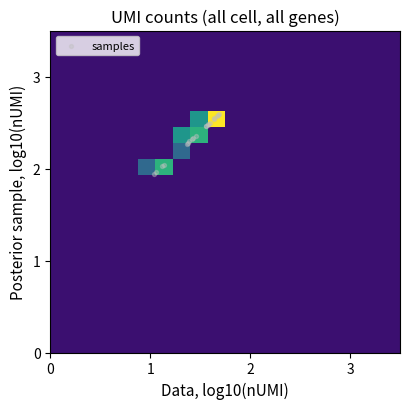

Reading left to right, list all the values displayed in this chart.

row_0: 0=0.0	1=0.0	2=0.0	3=0.0	4=0.0	5=0.0	6=0.0	7=0.0	8=0.0	9=0.0	10=0.0	11=0.0	12=0.0	13=0.0	14=0.0	15=0.0	16=0.0	17=0.0	18=0.0	19=0.0
row_1: 0=0.0	1=0.0	2=0.0	3=0.0	4=0.0	5=0.0	6=0.0	7=0.0	8=0.0	9=0.0	10=0.0	11=0.0	12=0.0	13=0.0	14=0.0	15=0.0	16=0.0	17=0.0	18=0.0	19=0.0
row_2: 0=0.0	1=0.0	2=0.0	3=0.0	4=0.0	5=0.0	6=0.0	7=0.0	8=0.0	9=0.0	10=0.0	11=0.0	12=0.0	13=0.0	14=0.0	15=0.0	16=0.0	17=0.0	18=0.0	19=0.0
row_3: 0=0.0	1=0.0	2=0.0	3=0.0	4=0.0	5=0.0	6=0.0	7=0.0	8=0.0	9=0.0	10=0.0	11=0.0	12=0.0	13=0.0	14=0.0	15=0.0	16=0.0	17=0.0	18=0.0	19=0.0
row_4: 0=0.0	1=0.0	2=0.0	3=0.0	4=0.0	5=0.0	6=0.0	7=0.0	8=0.0	9=0.0	10=0.0	11=0.0	12=0.0	13=0.0	14=0.0	15=0.0	16=0.0	17=0.0	18=0.0	19=0.0
row_5: 0=0.0	1=0.0	2=0.0	3=0.0	4=0.0	5=0.0	6=0.0	7=0.0	8=0.0	9=0.0	10=0.0	11=0.0	12=0.0	13=0.0	14=0.0	15=0.0	16=0.0	17=0.0	18=0.0	19=0.0
row_6: 0=0.0	1=0.0	2=0.0	3=0.0	4=0.0	5=0.0	6=0.0	7=0.0	8=0.0	9=0.0	10=0.0	11=0.0	12=0.0	13=0.0	14=0.0	15=0.0	16=0.0	17=0.0	18=0.0	19=0.0
row_7: 0=0.0	1=0.0	2=0.0	3=0.0	4=0.0	5=0.0	6=0.0	7=0.0	8=0.0	9=0.0	10=0.0	11=0.0	12=0.0	13=0.0	14=0.0	15=0.0	16=0.0	17=0.0	18=0.0	19=0.0
row_8: 0=0.0	1=0.0	2=0.0	3=0.0	4=0.0	5=0.0	6=0.0	7=0.0	8=0.0	9=0.0	10=0.0	11=0.0	12=0.0	13=0.0	14=0.0	15=0.0	16=0.0	17=0.0	18=0.0	19=0.0
row_9: 0=0.0	1=0.0	2=0.0	3=0.0	4=0.0	5=0.0	6=0.0	7=0.0	8=0.0	9=0.0	10=0.0	11=0.0	12=0.0	13=0.0	14=0.0	15=0.0	16=0.0	17=0.0	18=0.0	19=0.0
row_10: 0=0.0	1=0.0	2=0.0	3=0.0	4=0.0	5=0.0	6=0.0	7=0.0	8=0.0	9=0.0	10=0.0	11=0.0	12=0.0	13=0.0	14=0.0	15=0.0	16=0.0	17=0.0	18=0.0	19=0.0
row_11: 0=0.0	1=0.0	2=0.0	3=0.0	4=0.0	5=1.0	6=3.0	7=0.0	8=0.0	9=0.0	10=0.0	11=0.0	12=0.0	13=0.0	14=0.0	15=0.0	16=0.0	17=0.0	18=0.0	19=0.0
row_12: 0=0.0	1=0.0	2=0.0	3=0.0	4=0.0	5=0.0	6=0.0	7=1.0	8=0.0	9=0.0	10=0.0	11=0.0	12=0.0	13=0.0	14=0.0	15=0.0	16=0.0	17=0.0	18=0.0	19=0.0
row_13: 0=0.0	1=0.0	2=0.0	3=0.0	4=0.0	5=0.0	6=0.0	7=2.0	8=3.0	9=0.0	10=0.0	11=0.0	12=0.0	13=0.0	14=0.0	15=0.0	16=0.0	17=0.0	18=0.0	19=0.0
row_14: 0=0.0	1=0.0	2=0.0	3=0.0	4=0.0	5=0.0	6=0.0	7=0.0	8=2.0	9=8.0	10=0.0	11=0.0	12=0.0	13=0.0	14=0.0	15=0.0	16=0.0	17=0.0	18=0.0	19=0.0
row_15: 0=0.0	1=0.0	2=0.0	3=0.0	4=0.0	5=0.0	6=0.0	7=0.0	8=0.0	9=0.0	10=0.0	11=0.0	12=0.0	13=0.0	14=0.0	15=0.0	16=0.0	17=0.0	18=0.0	19=0.0
row_16: 0=0.0	1=0.0	2=0.0	3=0.0	4=0.0	5=0.0	6=0.0	7=0.0	8=0.0	9=0.0	10=0.0	11=0.0	12=0.0	13=0.0	14=0.0	15=0.0	16=0.0	17=0.0	18=0.0	19=0.0
row_17: 0=0.0	1=0.0	2=0.0	3=0.0	4=0.0	5=0.0	6=0.0	7=0.0	8=0.0	9=0.0	10=0.0	11=0.0	12=0.0	13=0.0	14=0.0	15=0.0	16=0.0	17=0.0	18=0.0	19=0.0
row_18: 0=0.0	1=0.0	2=0.0	3=0.0	4=0.0	5=0.0	6=0.0	7=0.0	8=0.0	9=0.0	10=0.0	11=0.0	12=0.0	13=0.0	14=0.0	15=0.0	16=0.0	17=0.0	18=0.0	19=0.0
row_19: 0=0.0	1=0.0	2=0.0	3=0.0	4=0.0	5=0.0	6=0.0	7=0.0	8=0.0	9=0.0	10=0.0	11=0.0	12=0.0	13=0.0	14=0.0	15=0.0	16=0.0	17=0.0	18=0.0	19=0.0
samples: 0=2.4	1=2.5	2=2.5	3=2.0	4=2.3	5=2.0	6=2.5	7=2.3	8=2.5	9=1.9	10=2.3	11=2.6	12=2.5	13=2.6	14=2.0	15=2.5	16=2.5	17=2.6	18=2.3	19=2.3